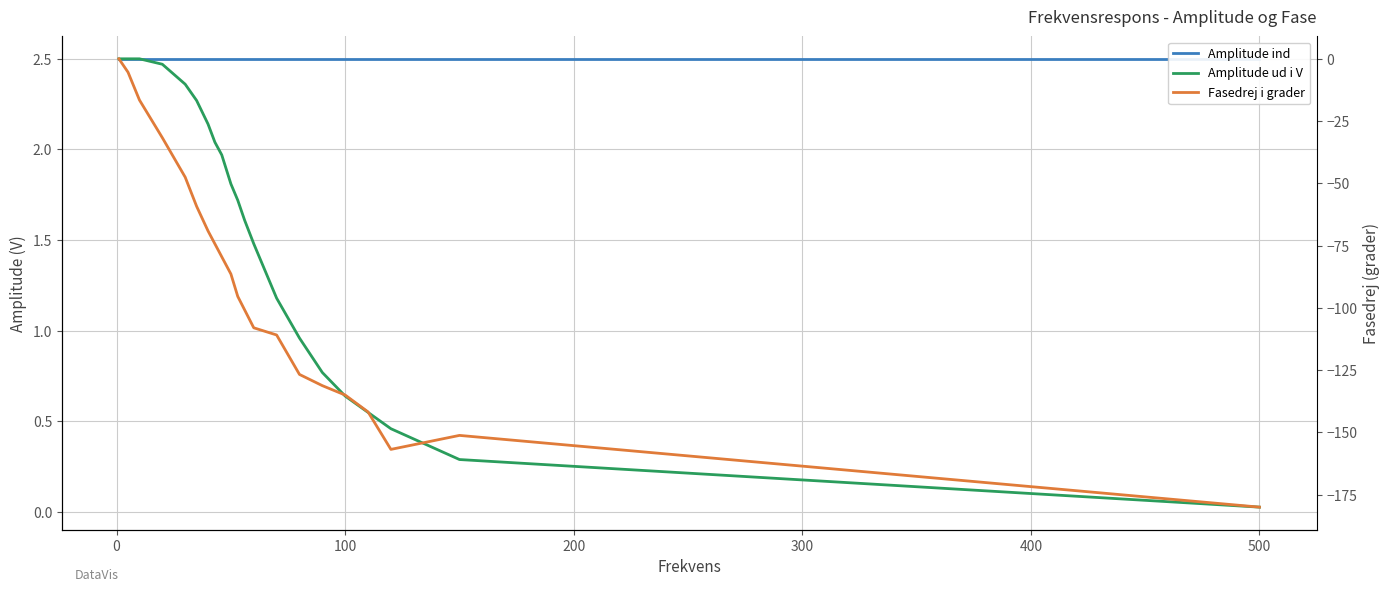

Is it true that Amplitude ind equals 4.2 at 0?

False